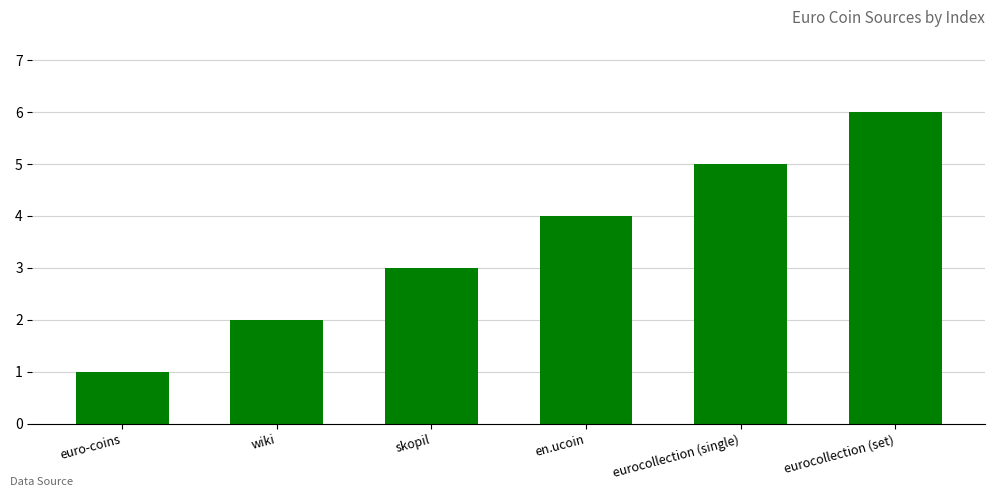

Are the bars horizontal?

No